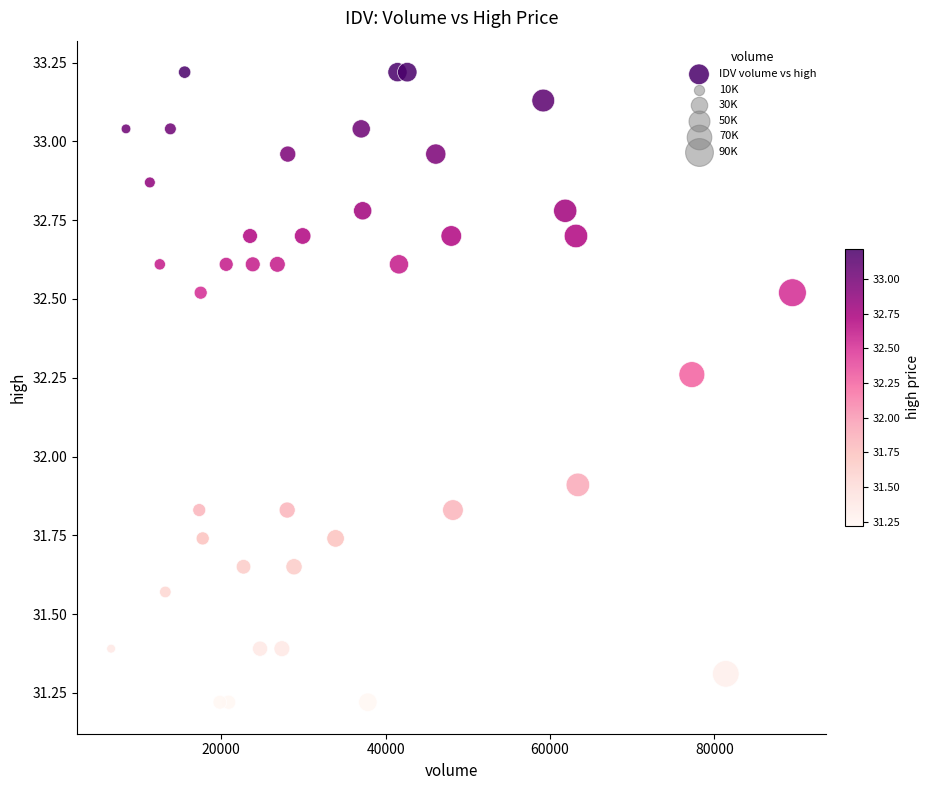

What is the range of X values (max minus min)?

82907.0